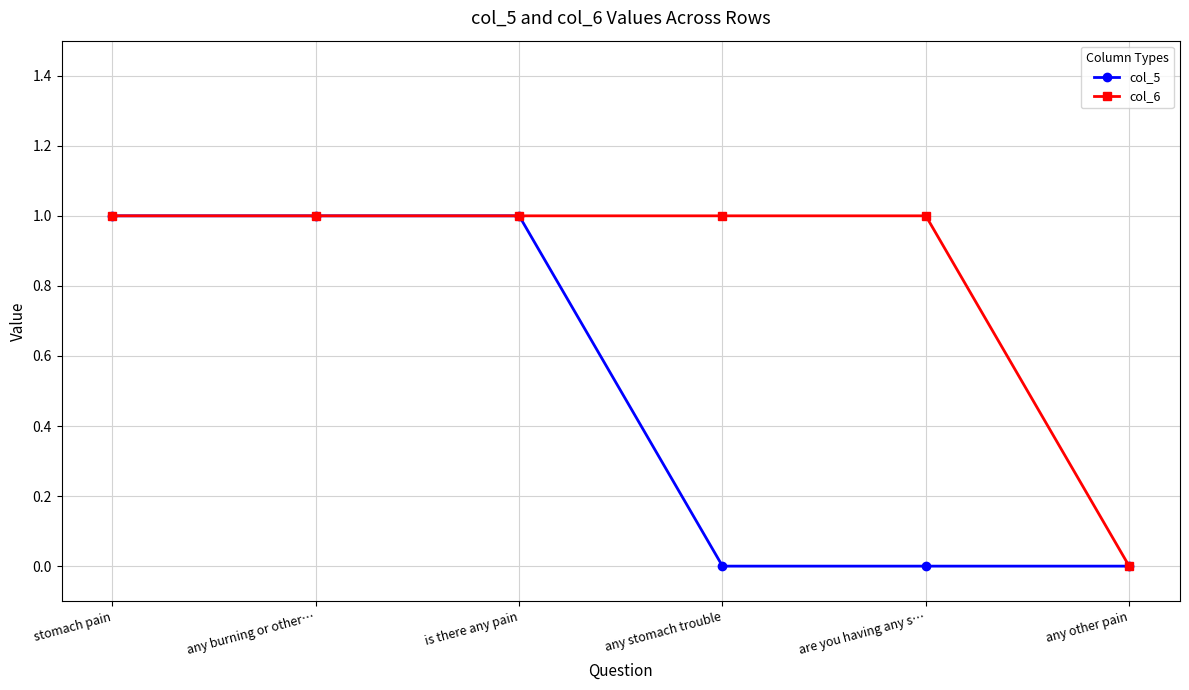

Reading left to right, what are all the values shown in this chart?

col_5: stomach pain=1	any burning or other…=1	is there any pain=1	any stomach trouble=0	are you having any s…=0	any other pain=0
col_6: stomach pain=1	any burning or other…=1	is there any pain=1	any stomach trouble=1	are you having any s…=1	any other pain=0